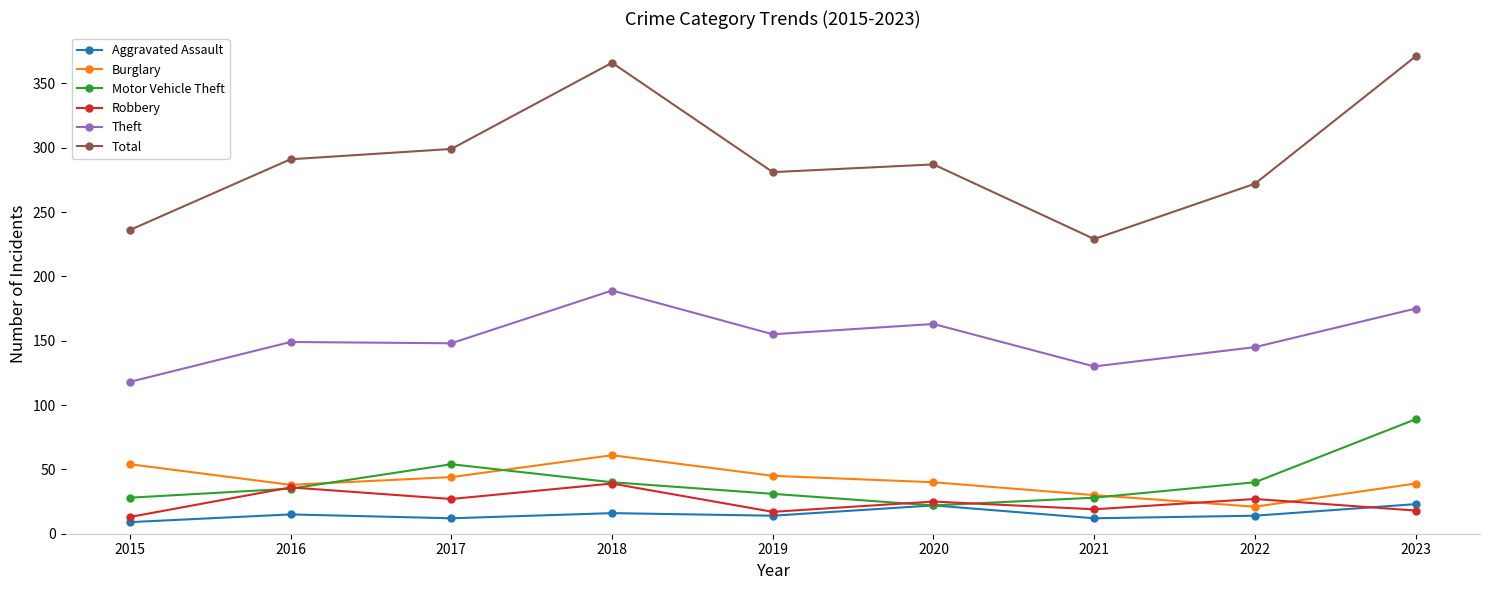

The Theft series shows 145 at 2022. True or false?

True